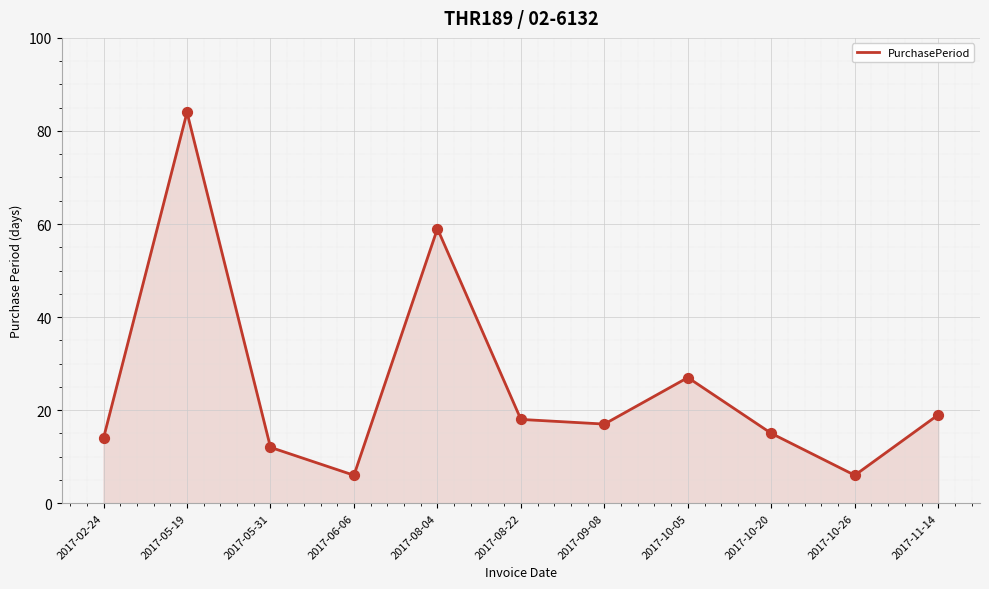

Approximately how many times larger is the value at 2017-05-19 compared to 2017-08-22?

4.7